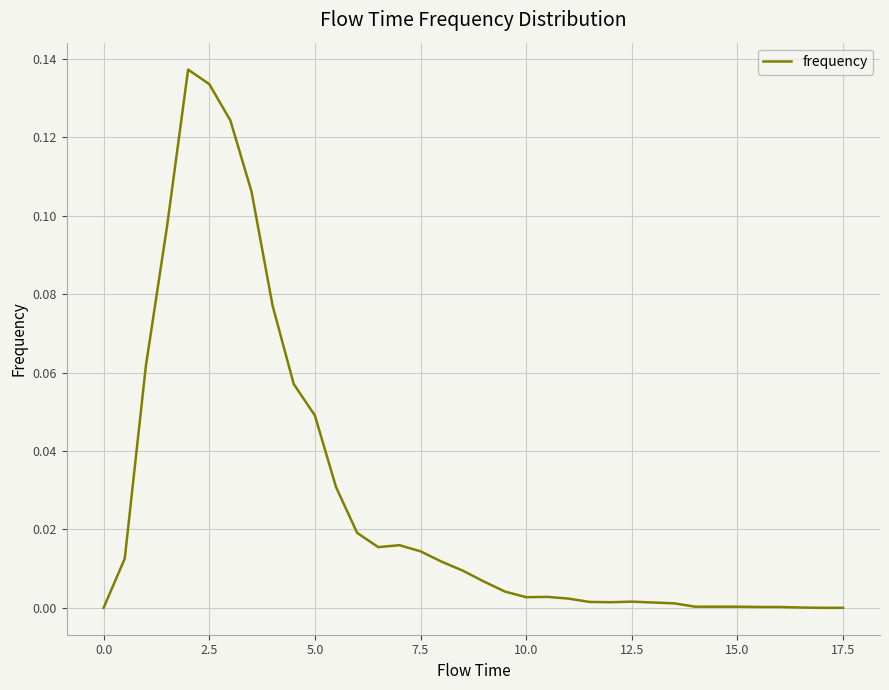

True or false: the data has more than 0 interior local peaks.

True